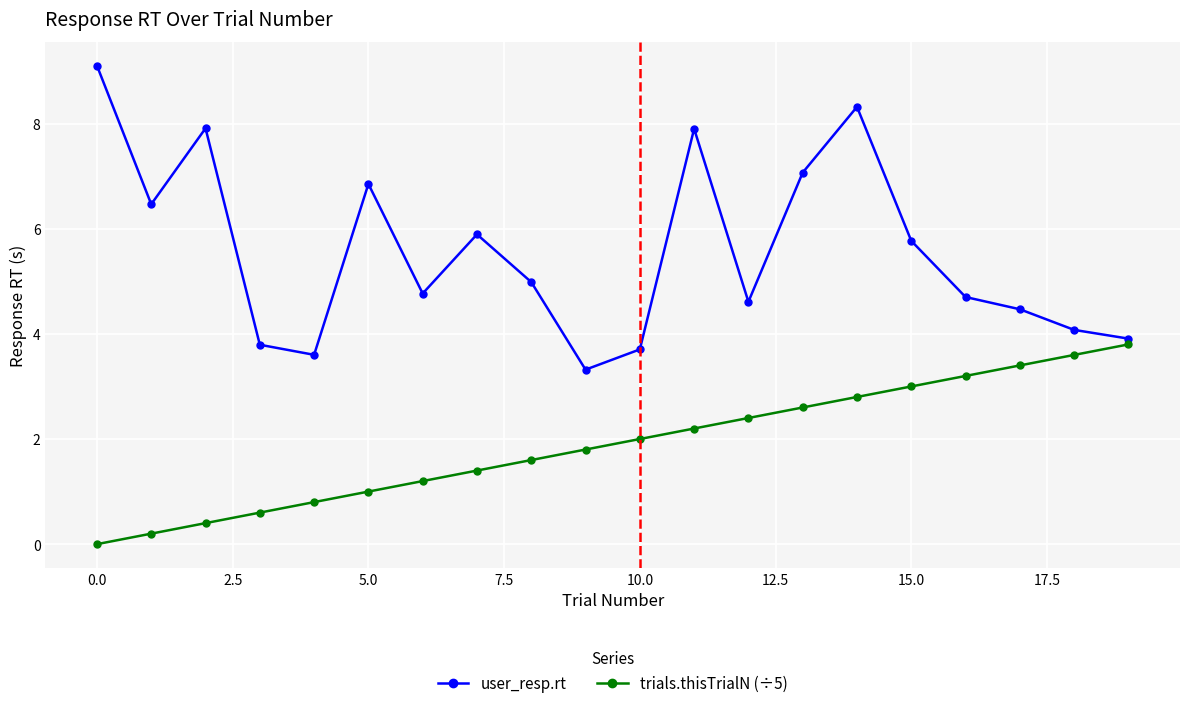

At how many categories does at least one series exceed 3?

20